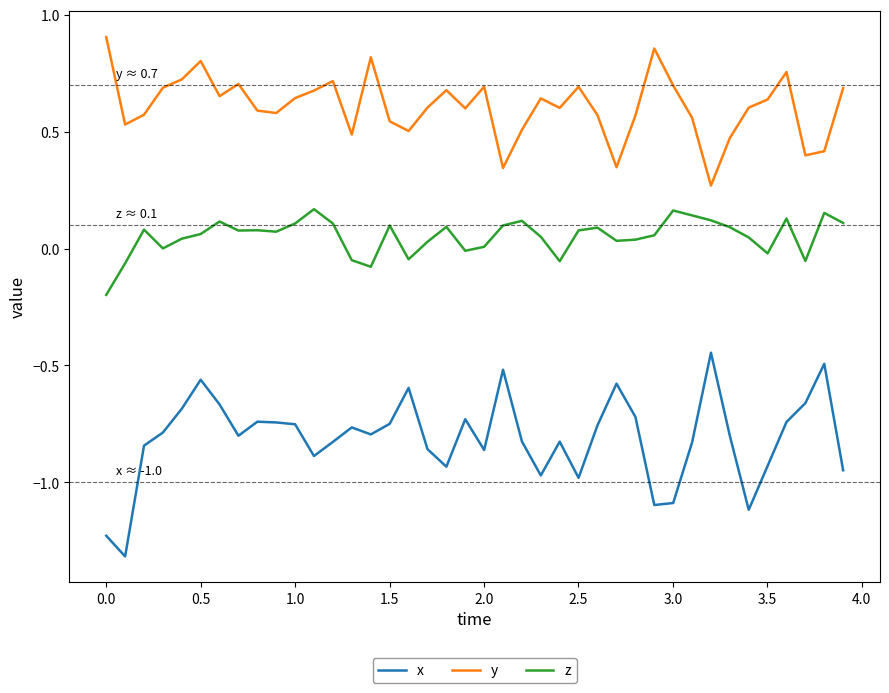

Count the y values in the range 0 to 1.

40